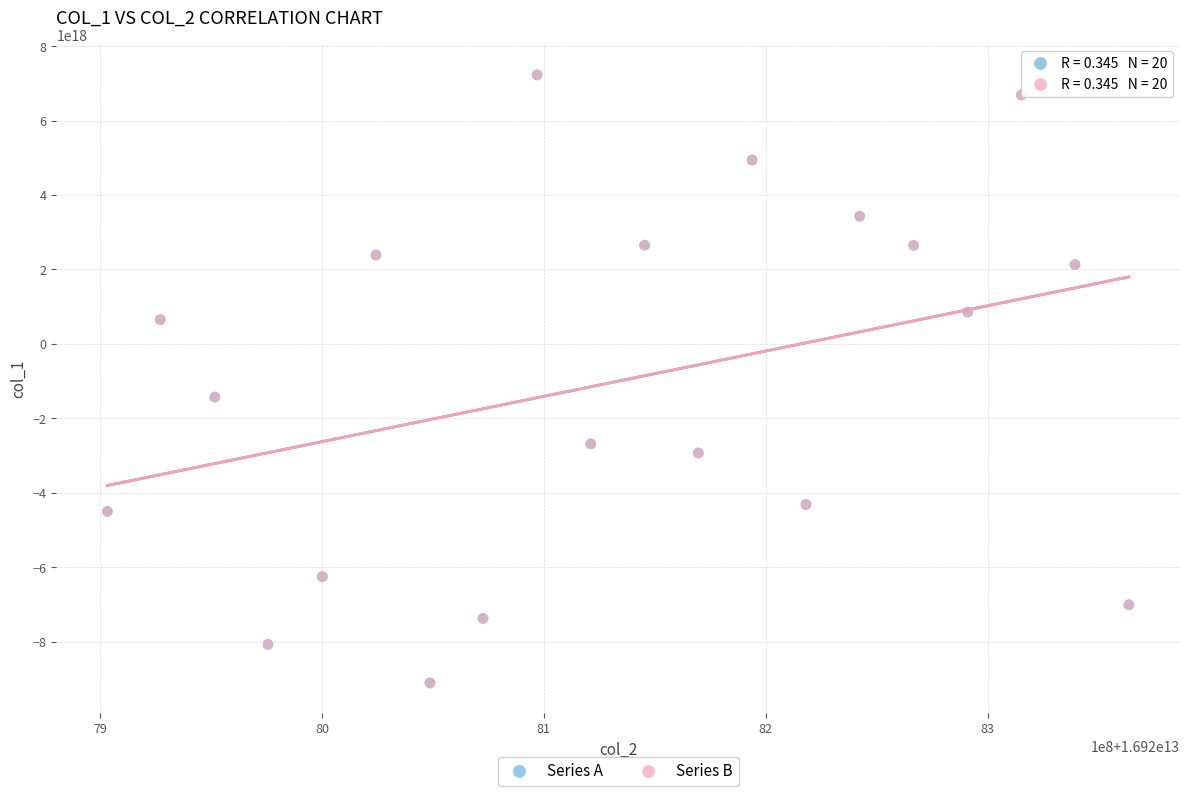

What are all the series names shown in the legend?

Series A, Series B